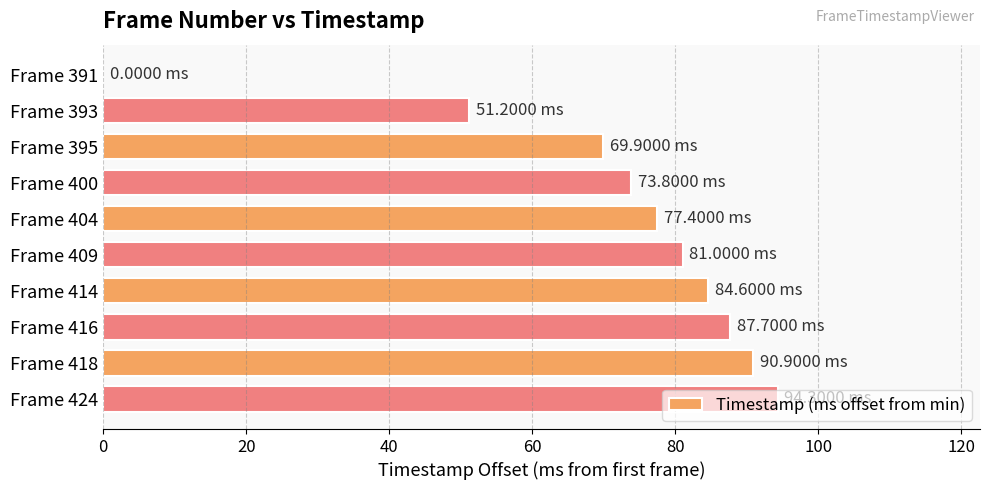

What is the ratio of the value at Frame 404 to the value at Frame 409?

1.0